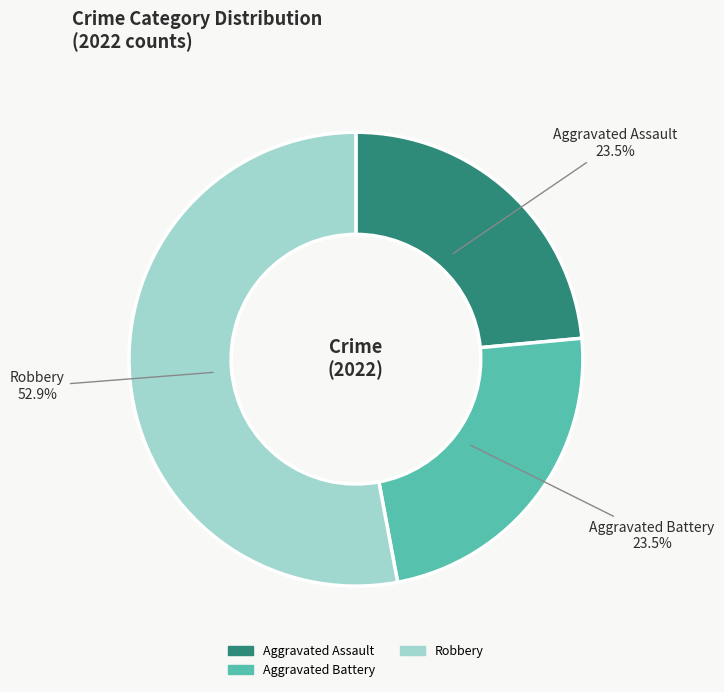

To the nearest percent, what is the average slice percentage?

33%